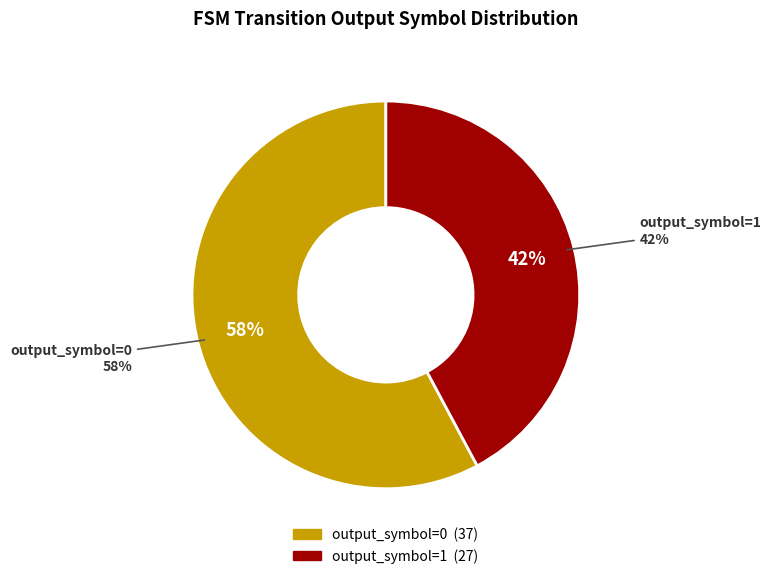

What is the change in value from output_symbol=0 to output_symbol=1?

-10